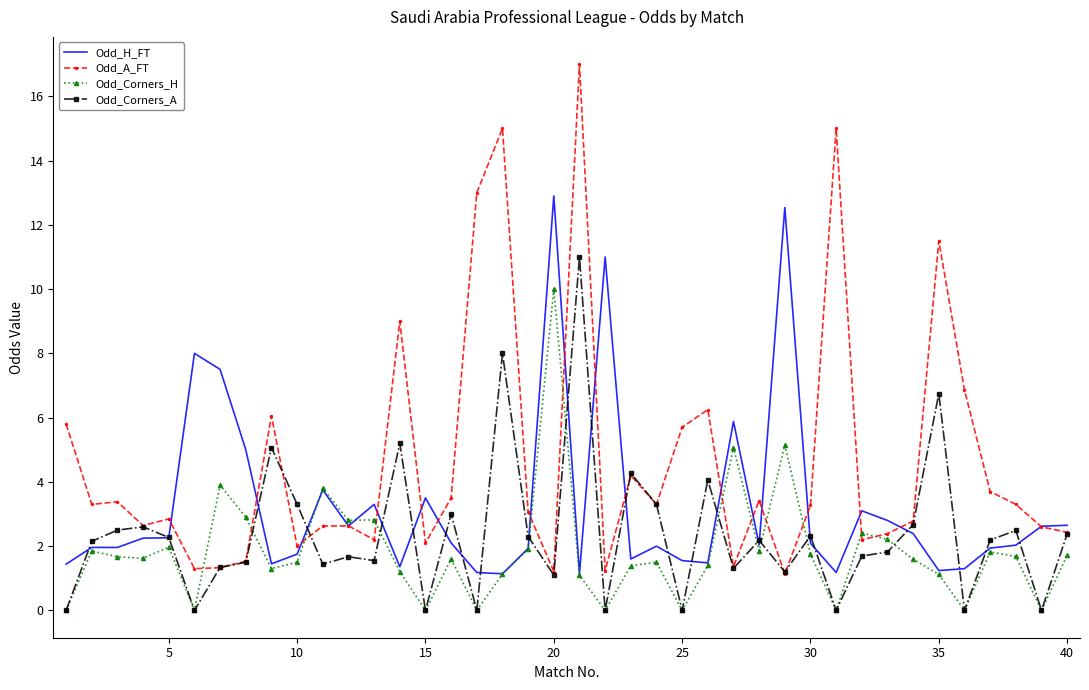

Which series has the largest total across all categories?

Odd_A_FT